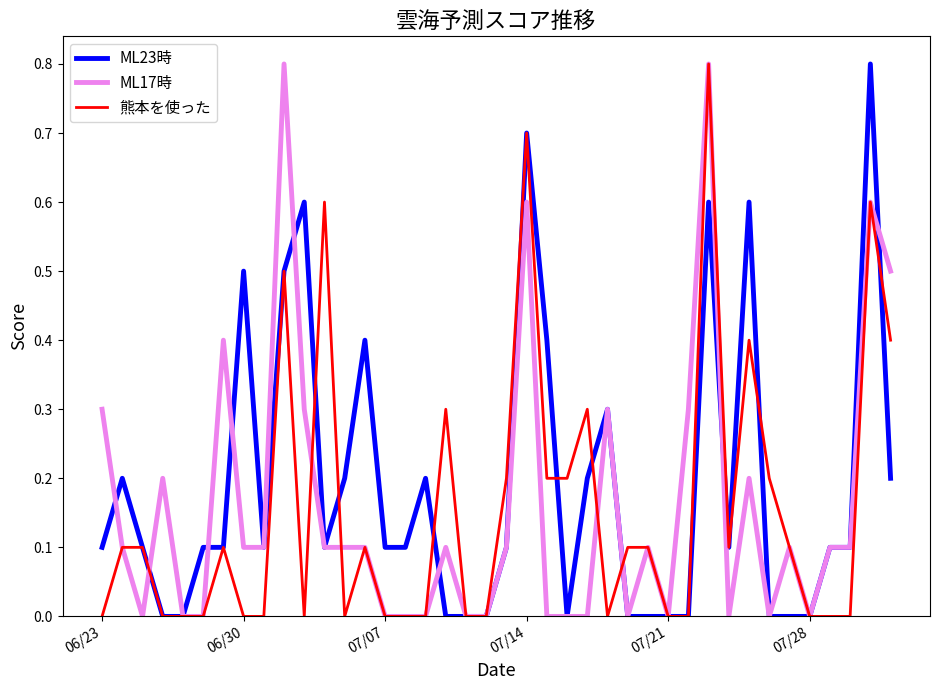

What is the highest value of the ML23時 series?

0.8